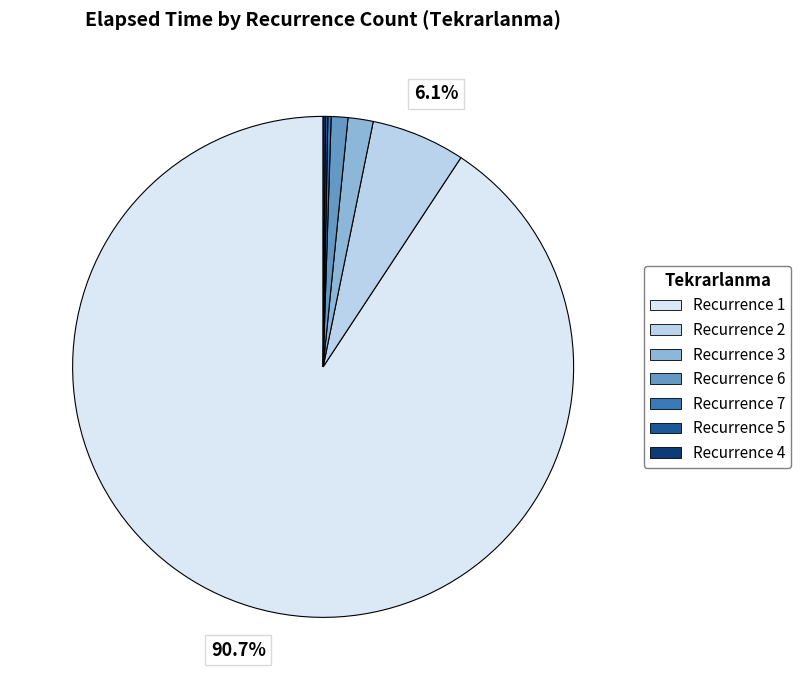

What is the majority slice?

Recurrence 1